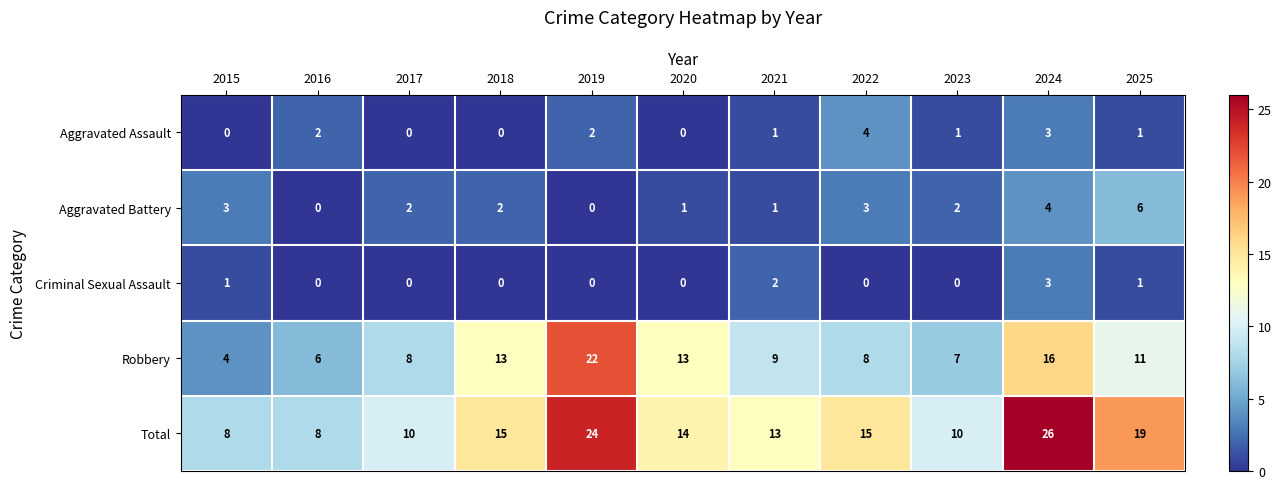

Which series changed the most between 2023 and 2025?

Total